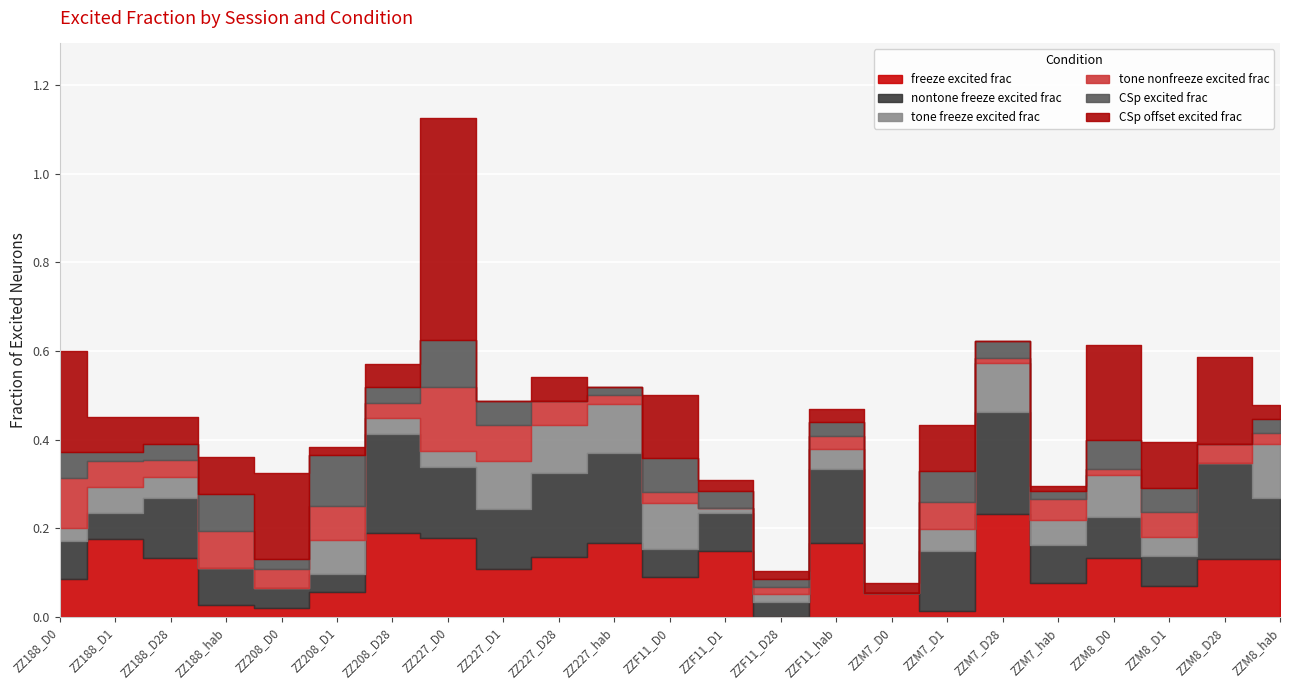

Where do nontone_freeze_excited_frac and tone_freeze_excited_frac first cross each other?

ZZ208_D0 and ZZ208_D1